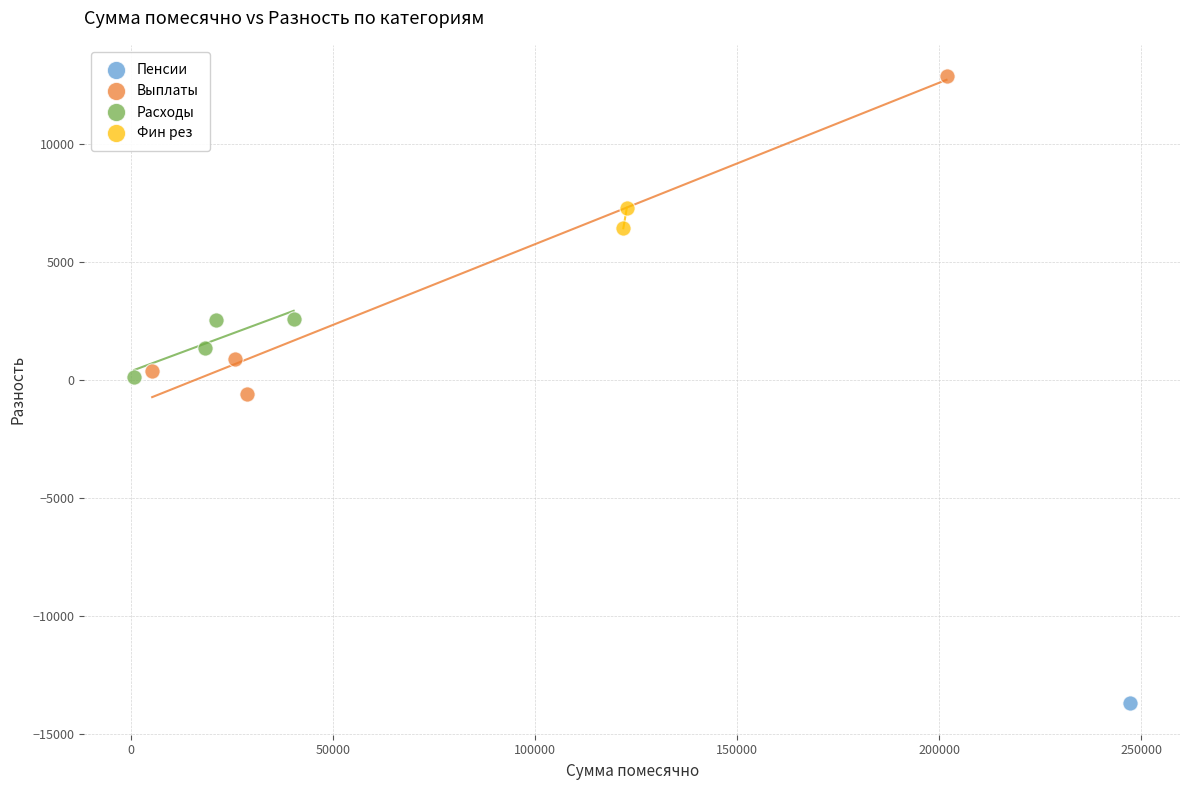

What are all the series names shown in the legend?

Пенсии, Выплаты, Расходы, Фин рез